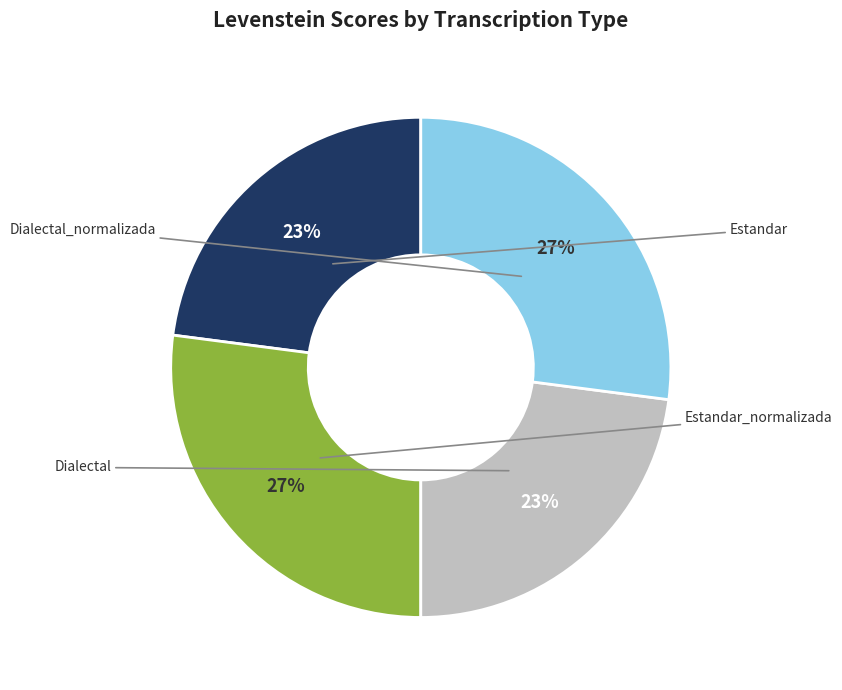

Which category has the smallest portion of the pie?

Estandar